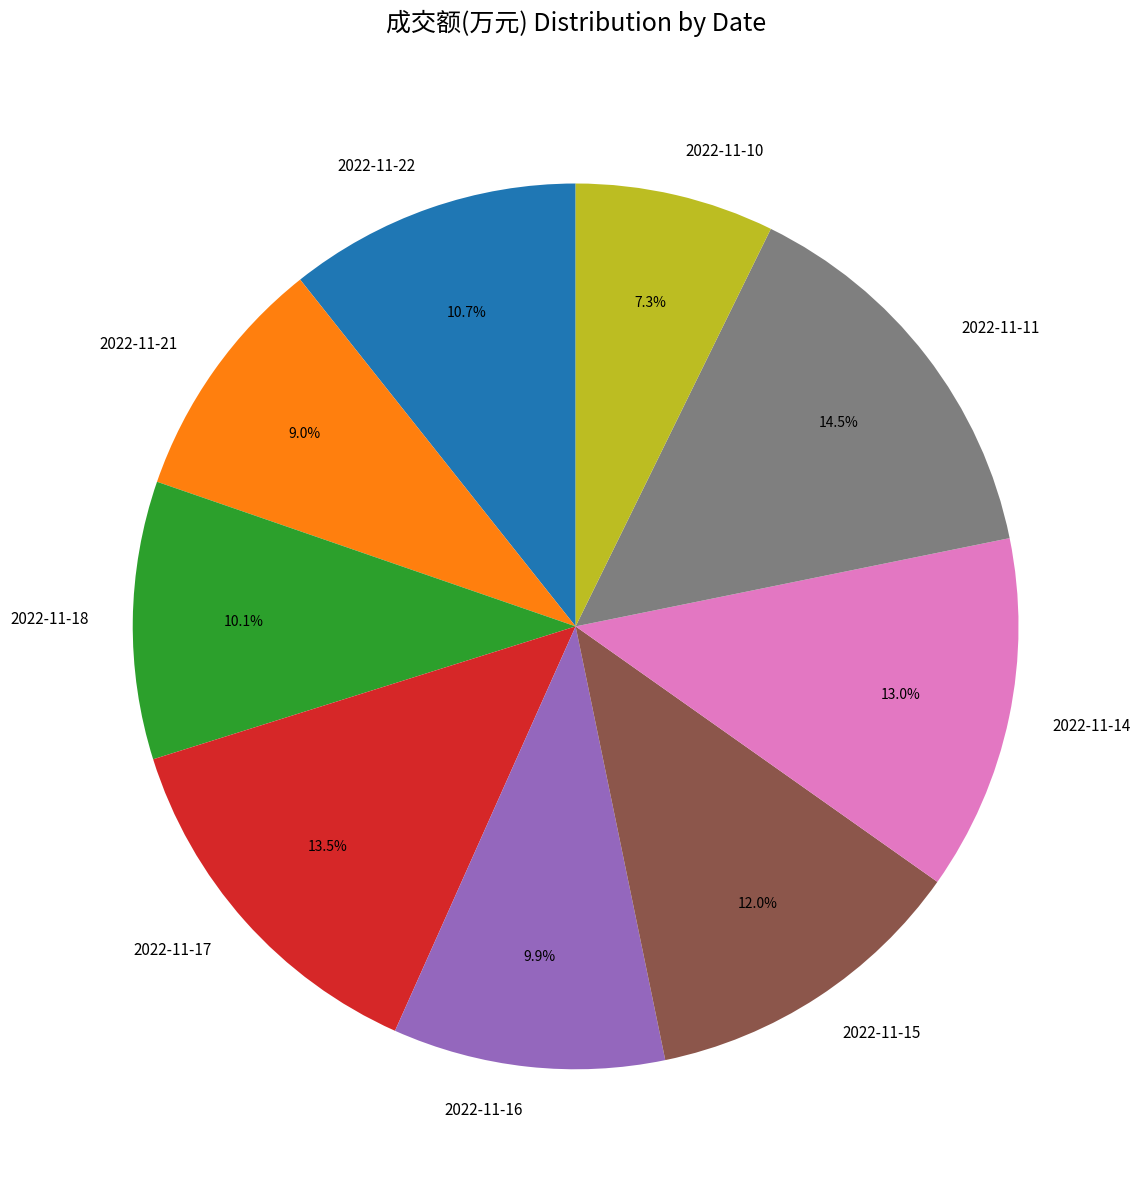

Is there any slice that represents more than half of the pie?

No